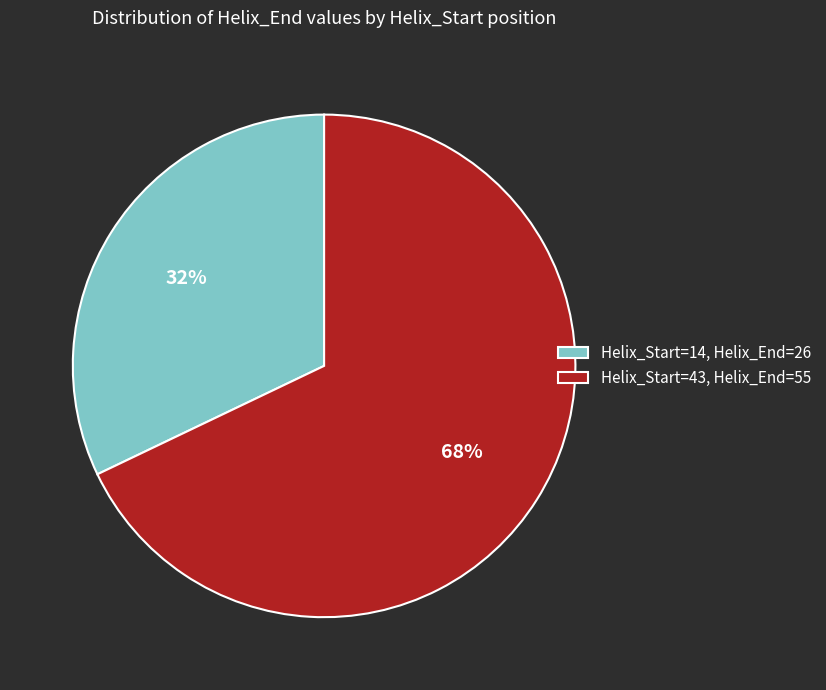

To the nearest percent, what is the difference between the Helix_Start=43, Helix_End=55 and Helix_Start=14, Helix_End=26 slice percentages?

36%